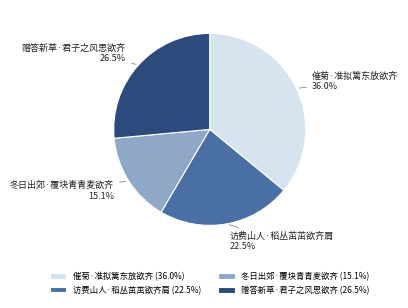

Which category has the biggest portion of the pie?

催菊·准拟篱东放欲齐